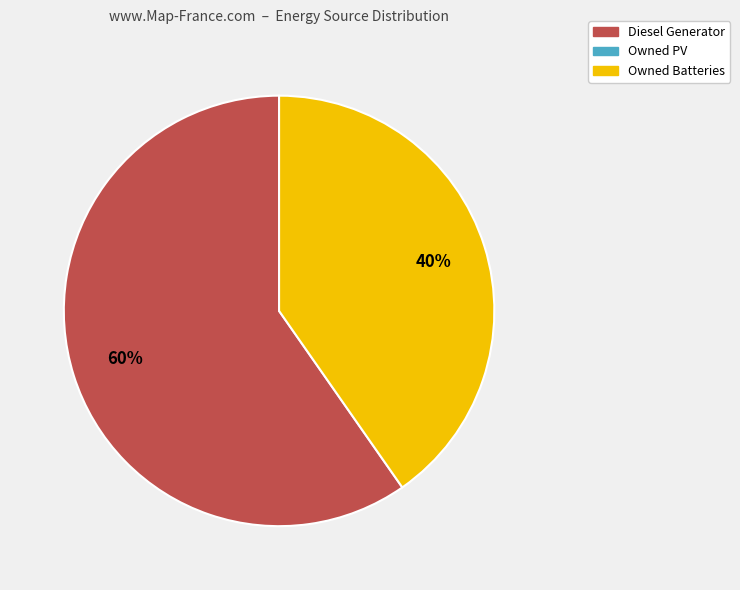

Does any single category account for the majority?

Yes